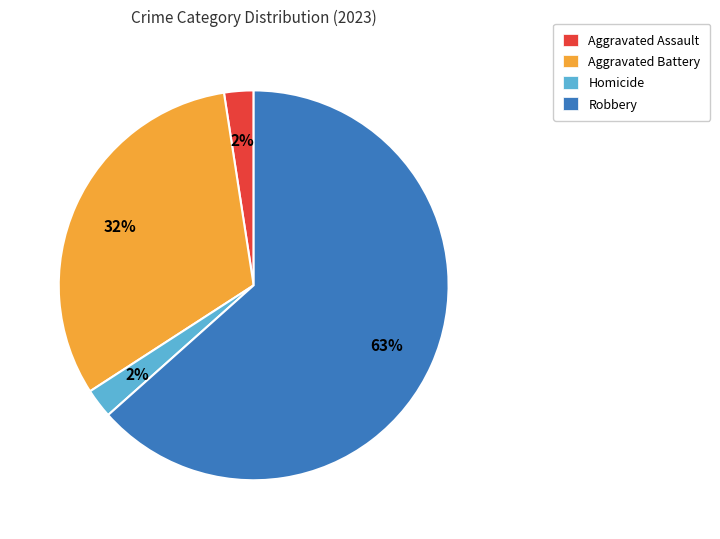

Is it true that Robbery is 49% of the pie?

False